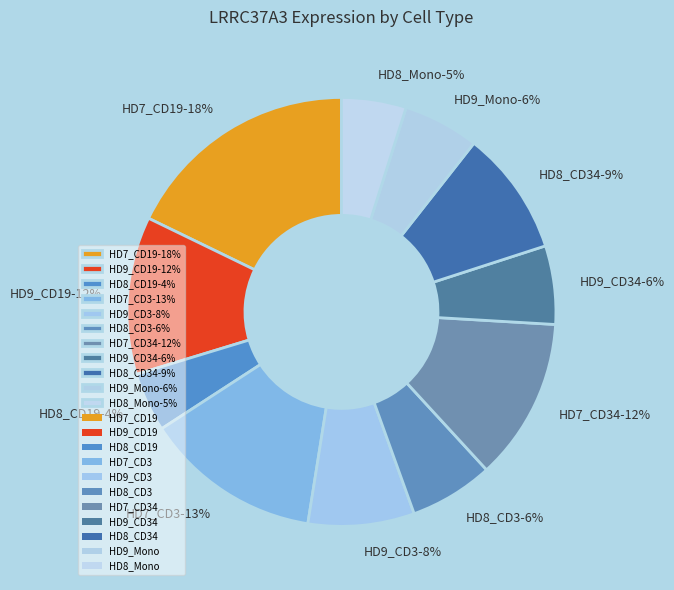

The HD9_CD19 slice represents 22% of the pie. True or false?

False